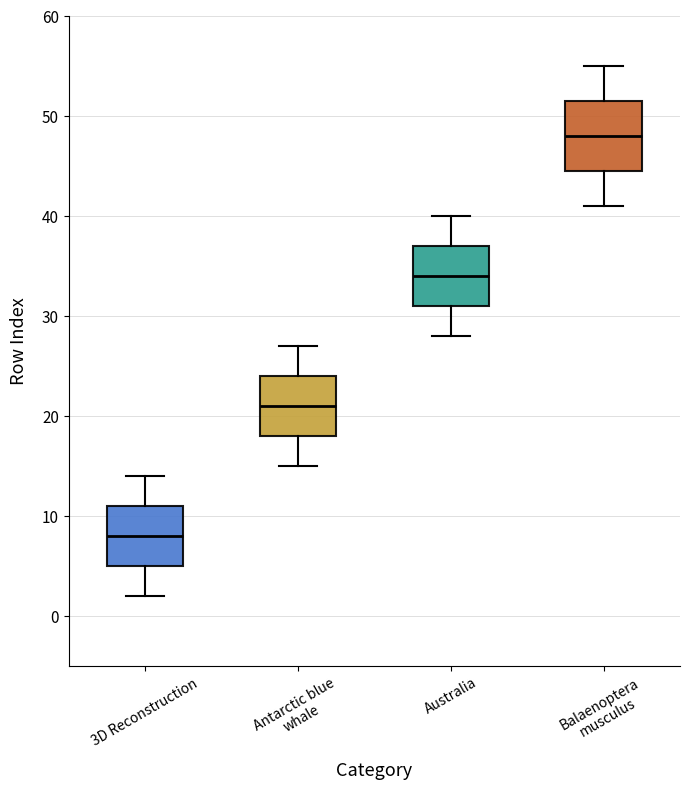

Which box is the tallest, from its lower edge to its upper edge?

Balaenoptera musculus